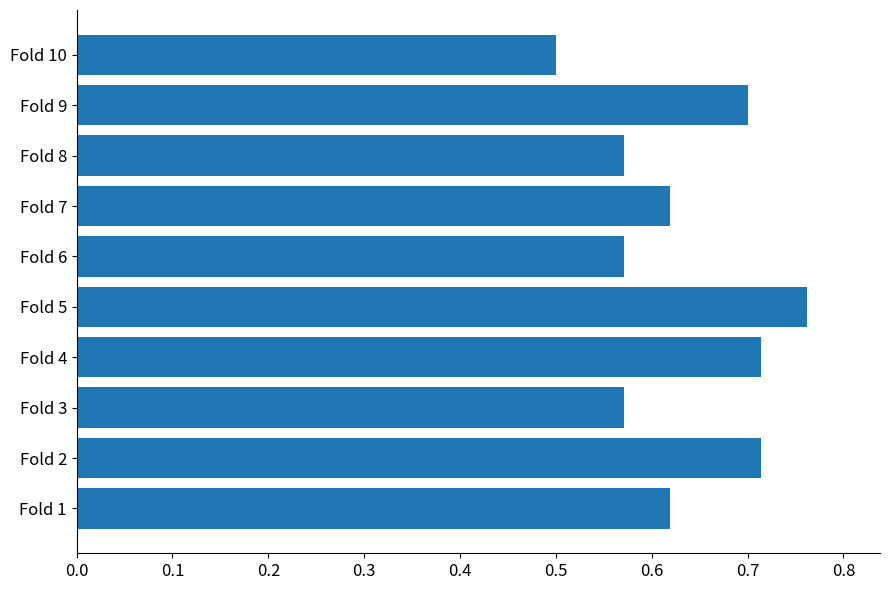

What is the difference between the maximum and minimum values?

0.3